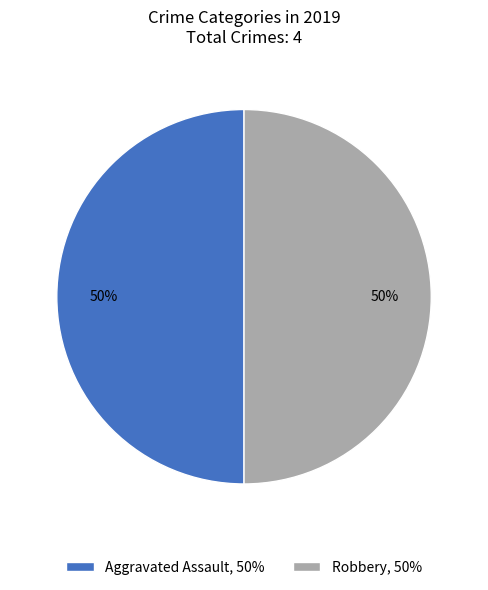

What percentage is the Aggravated Assault, 50% slice, to the nearest percent?

50%